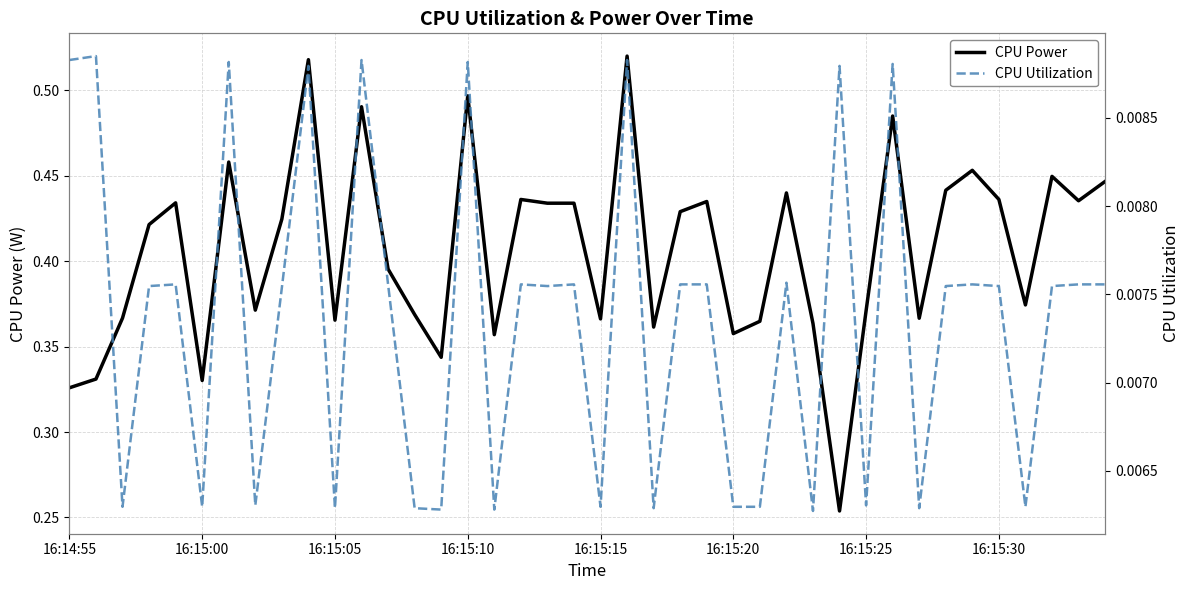

The value of CPU Power at 12 is 0.7. True or false?

False